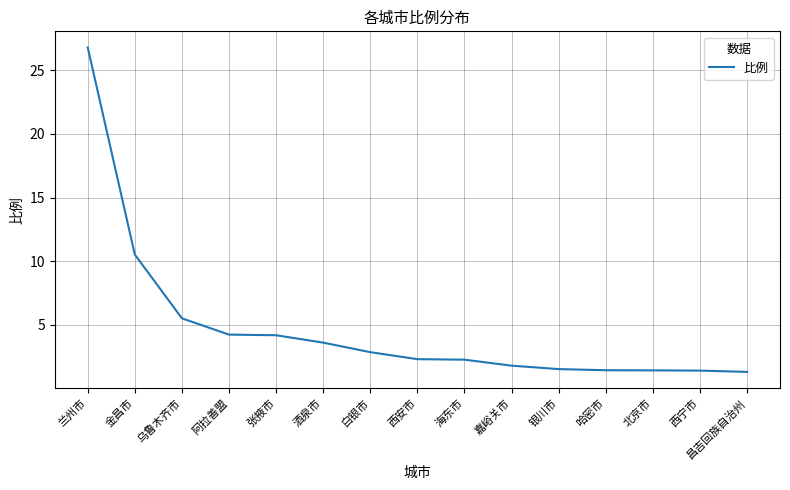

How many categories are shown in the chart?

15